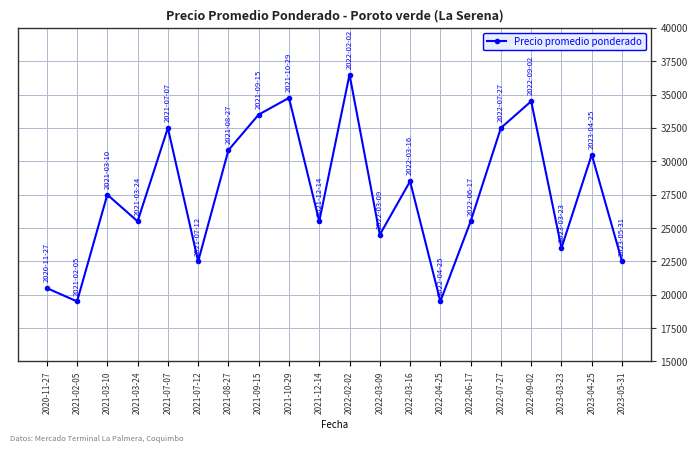

At which category does the data reach its first local peak?

2021-03-10